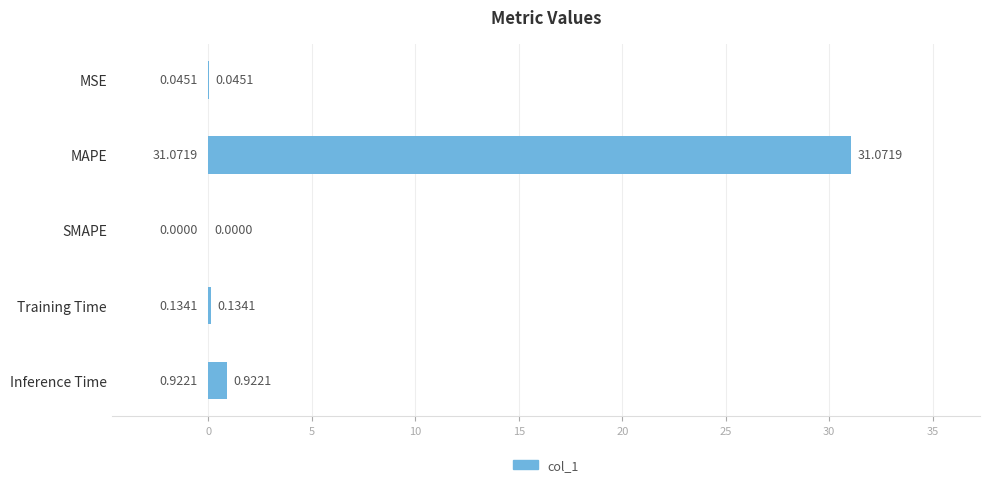

What is the change in value from SMAPE to Training Time?

+0.1